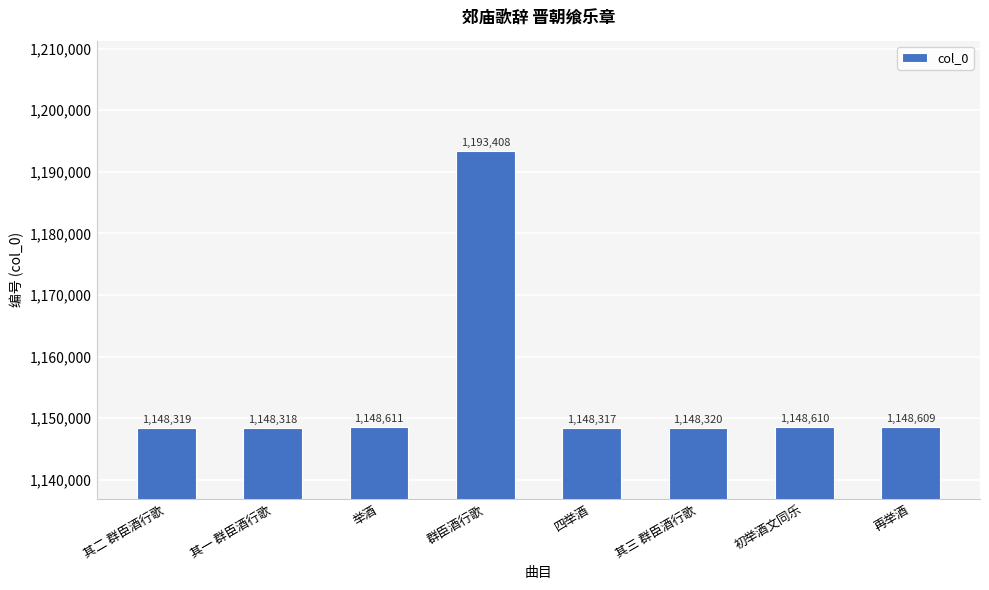

What is the difference between the values at 四举酒 and 再举酒?

292